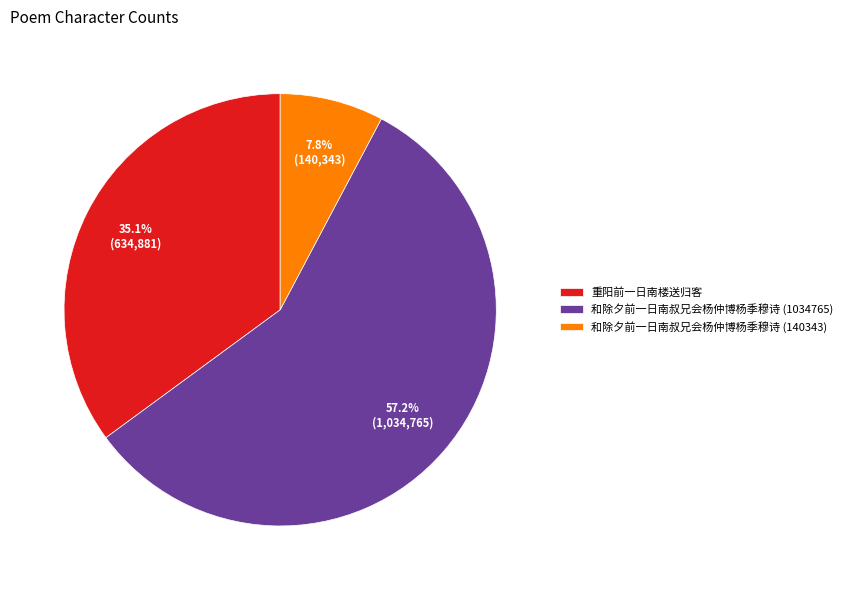

To the nearest percent, what portion does 和除夕前一日南叔兄会杨仲博杨季穆诗 (1034765) represent?

57%